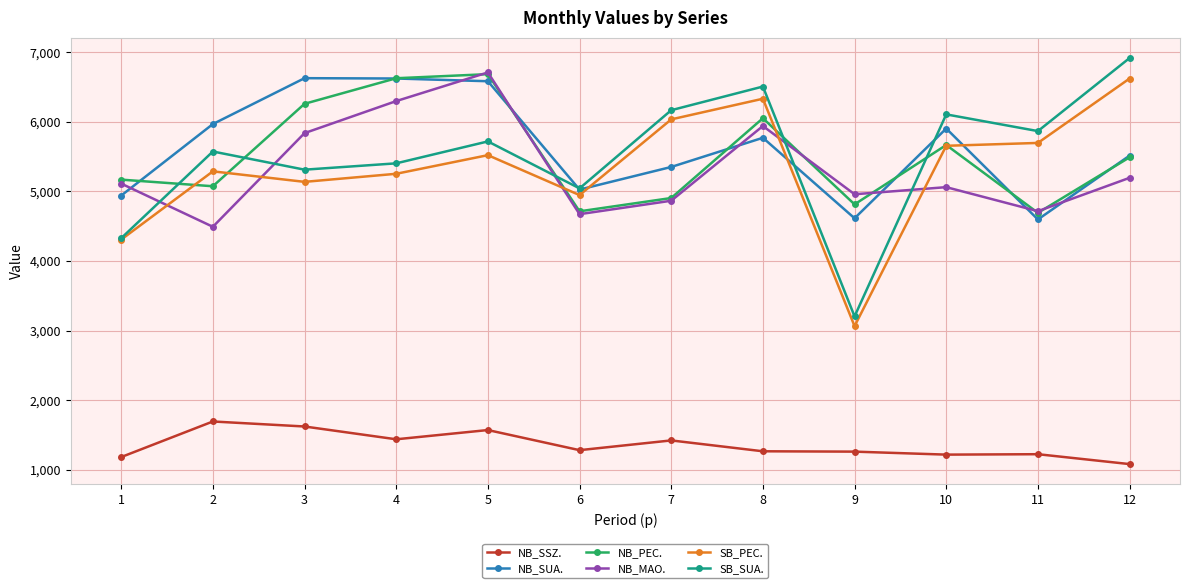

What is the value of the SB_PEC. point at the 5th from the left?

5519.4